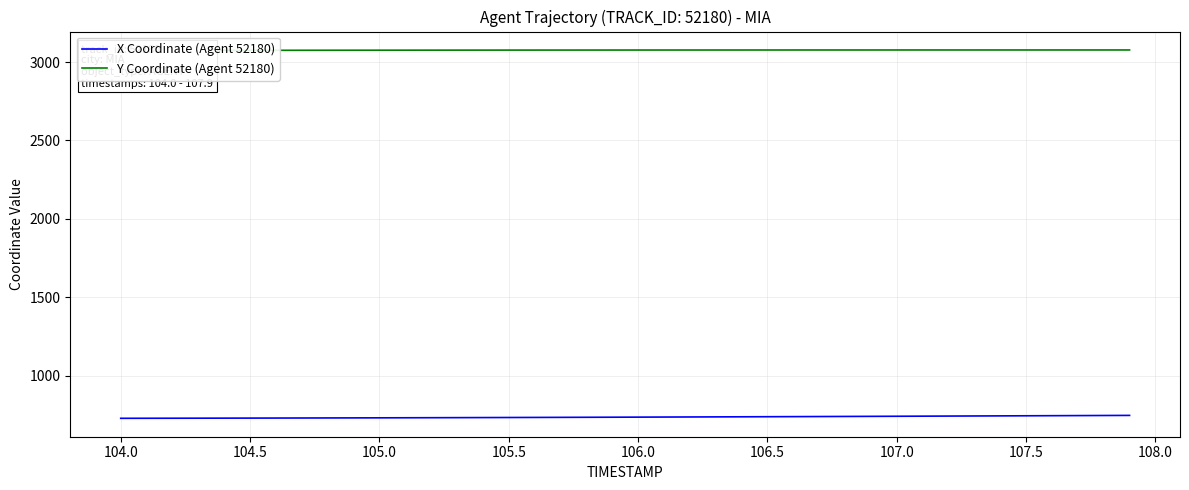

What is the maximum value for X Coordinate (Agent 52180)?

747.3